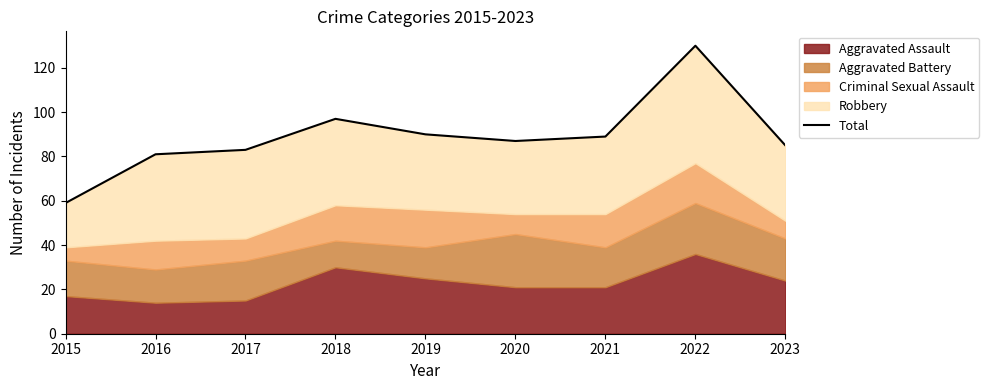

Reading right to left, list all the values displayed in this chart.

2023=85	2022=130	2021=89	2020=87	2019=90	2018=97	2017=83	2016=81	2015=59